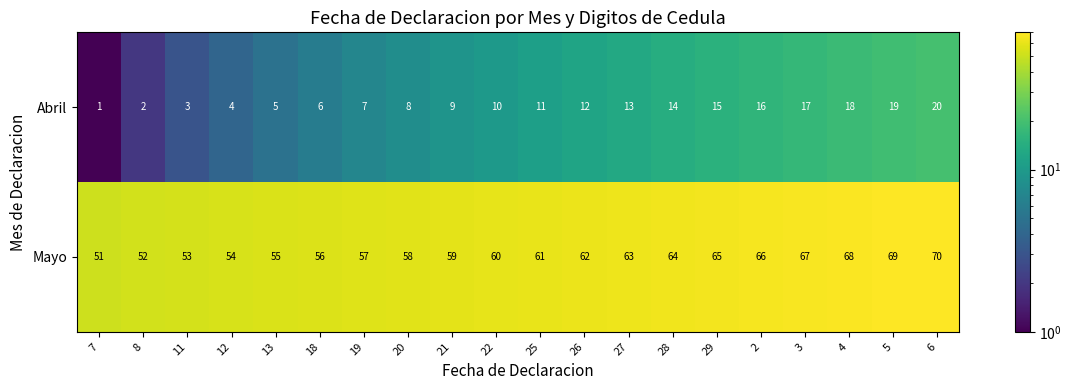

Rank the categories by Abril value from lowest to highest.

7, 8, 11, 12, 13, 18, 19, 20, 21, 22, 25, 26, 27, 28, 29, 2, 3, 4, 5, 6